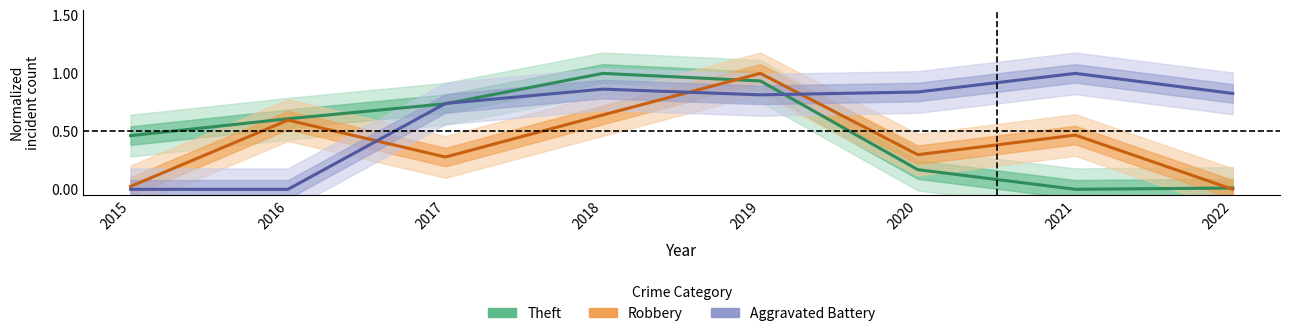

What is the difference between the maximum and minimum values in the Theft (normalized) series?

1.0